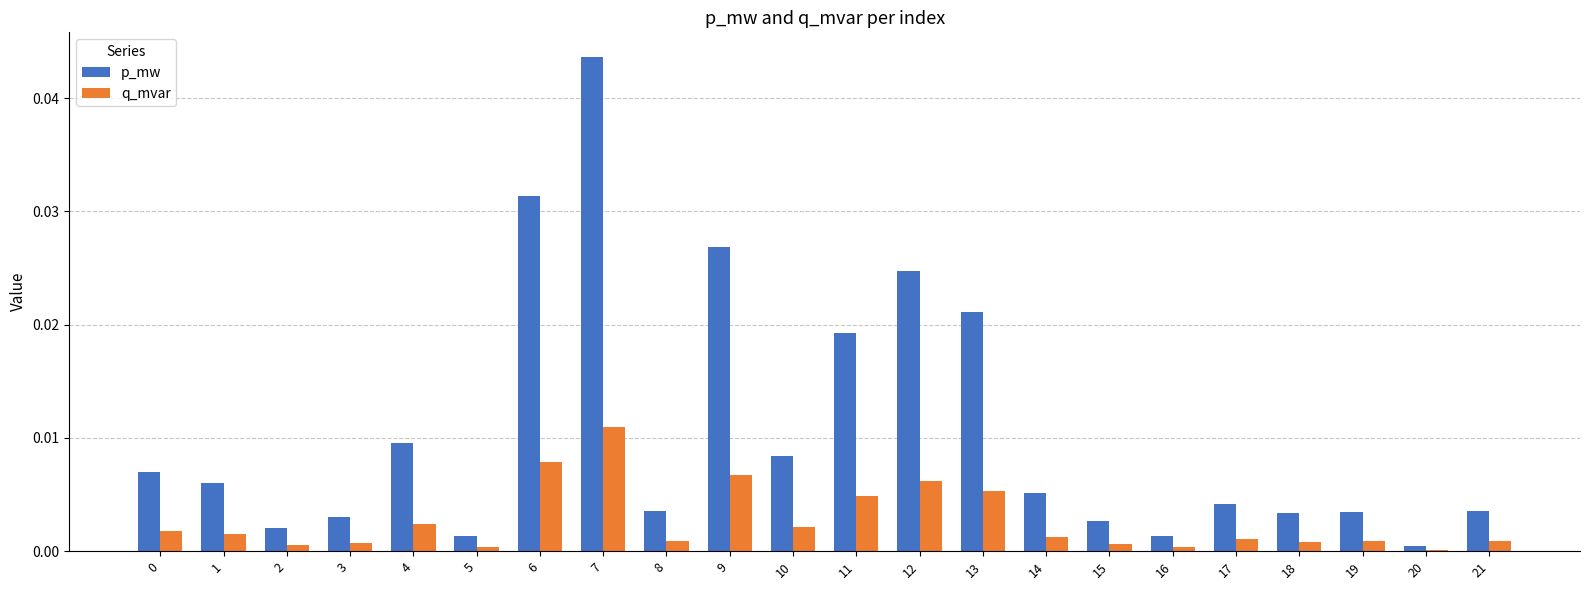

At which category is the sum across all series the highest?

7